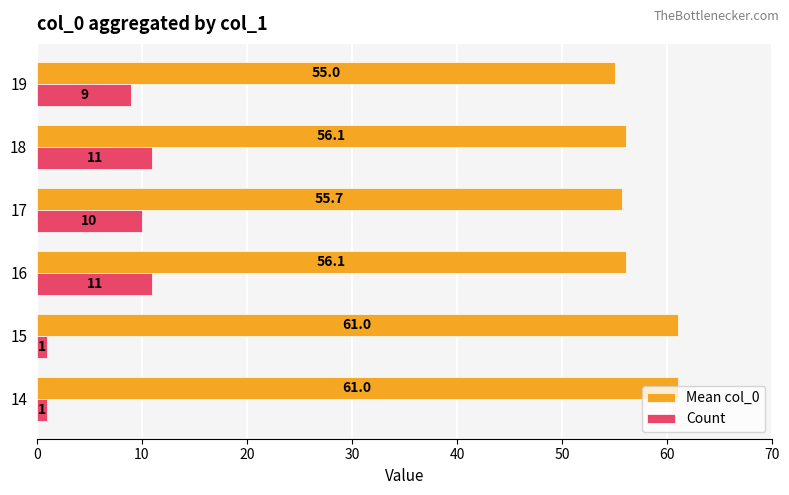

Count the number of categories in the chart.

6